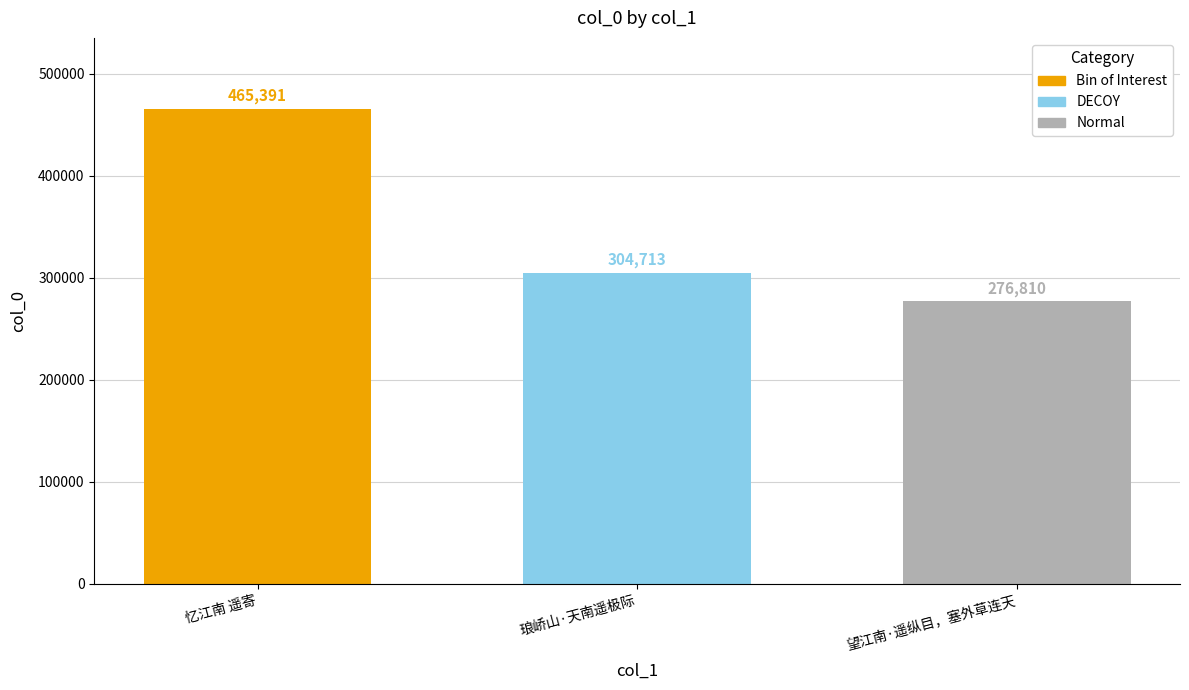

What position from the left is 忆江南 遥寄?

1